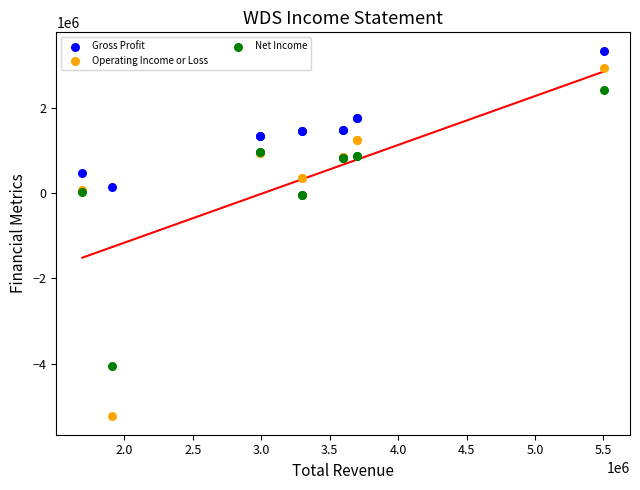

Which series contains the lowest Y value?

Operating Income or Loss